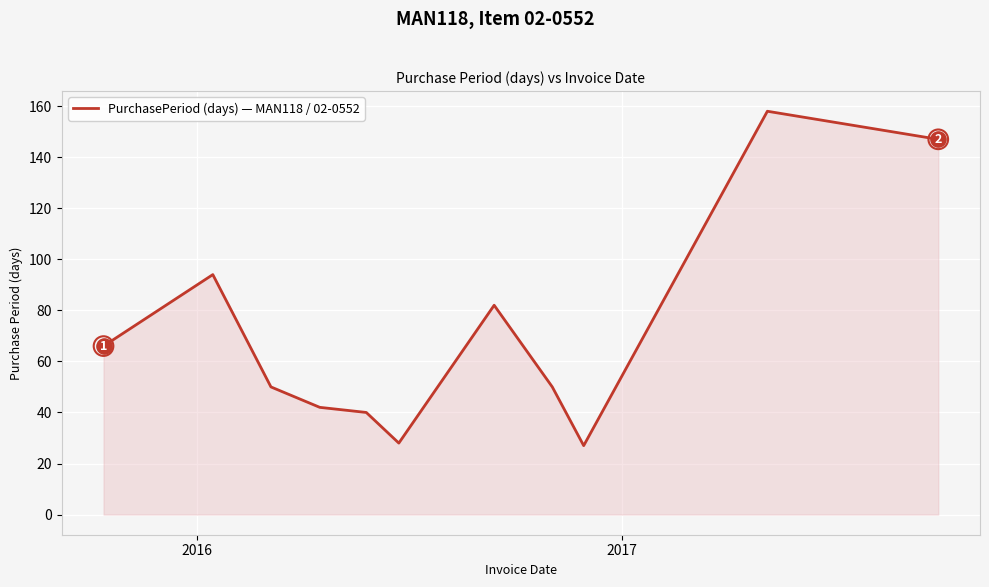

What is the difference between the maximum and minimum values?

131